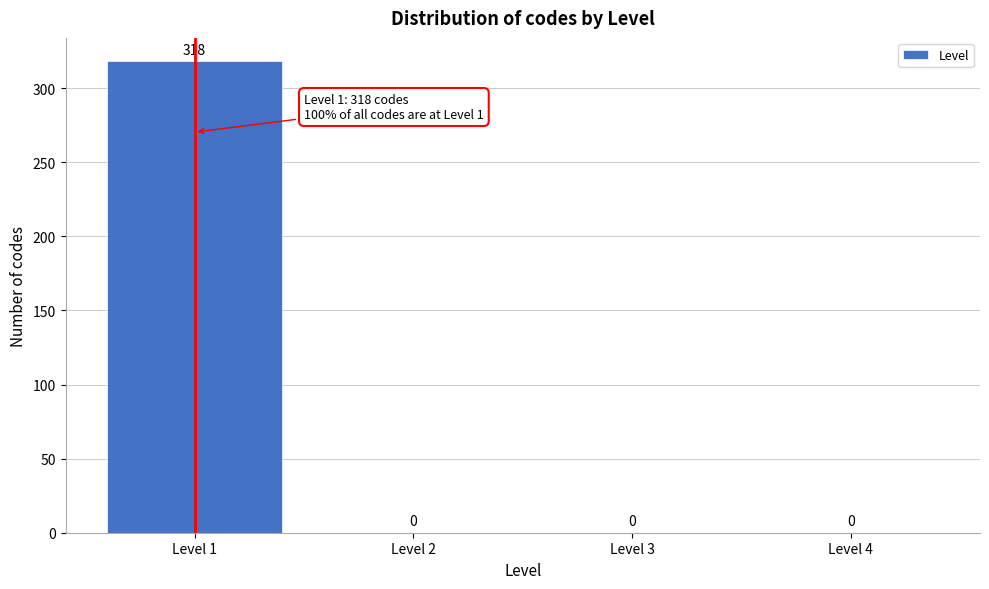

Reading left to right, transcribe all the data shown in this chart.

Level 1=318	Level 2=0	Level 3=0	Level 4=0